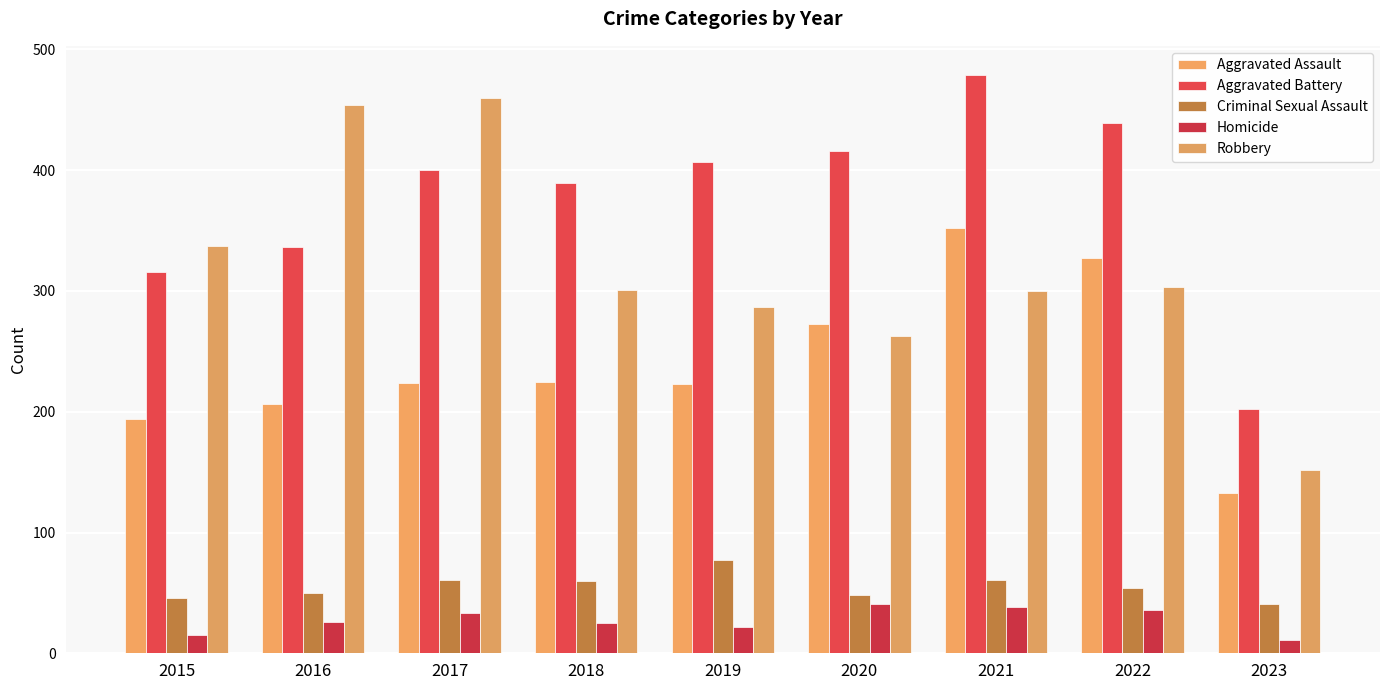

True or false: Robbery has a value of 301 at 2018.

True